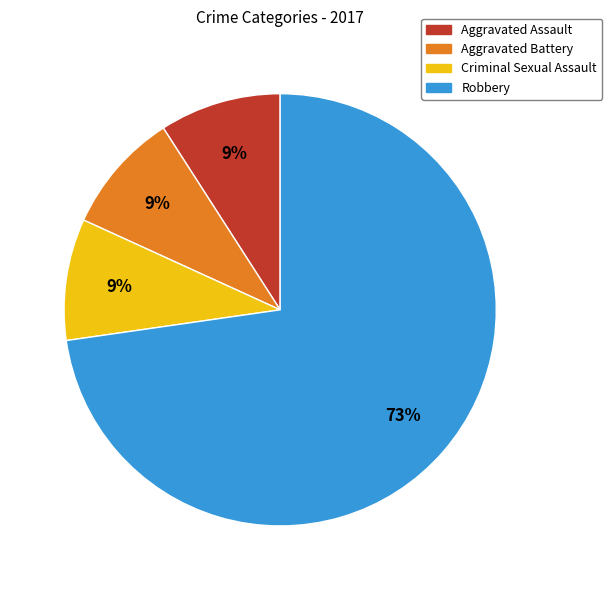

How many segments does this pie chart have?

4